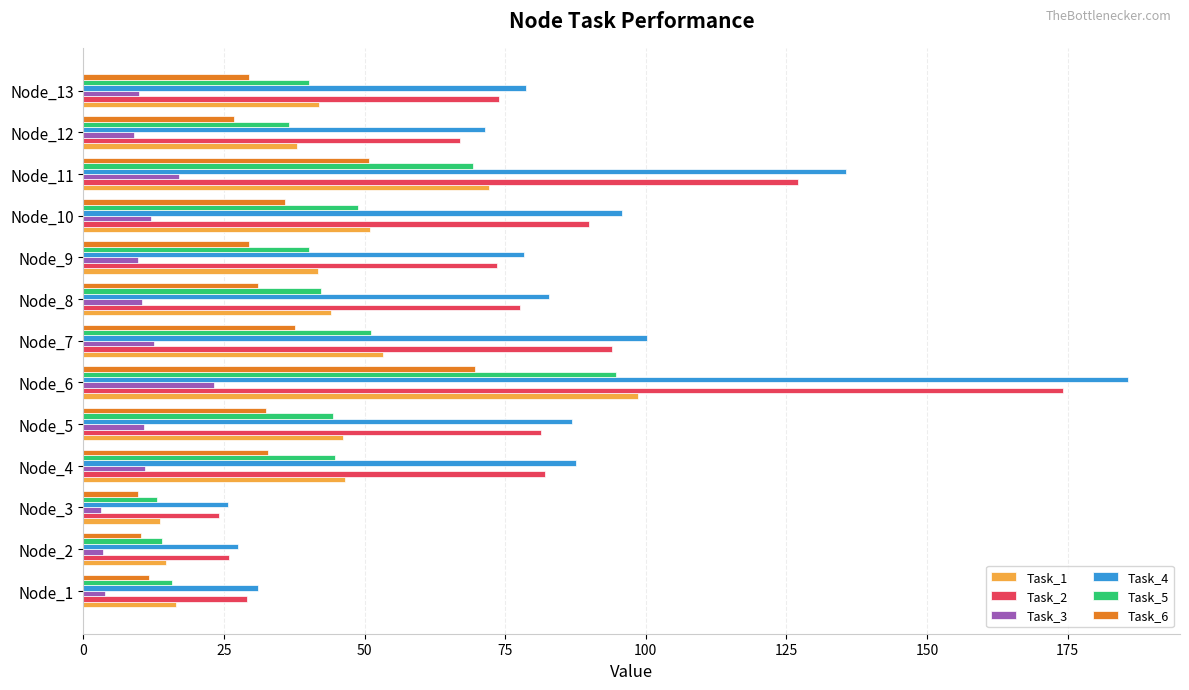

True or false: Task_1 has a value of 98.6 at Node_6.

True